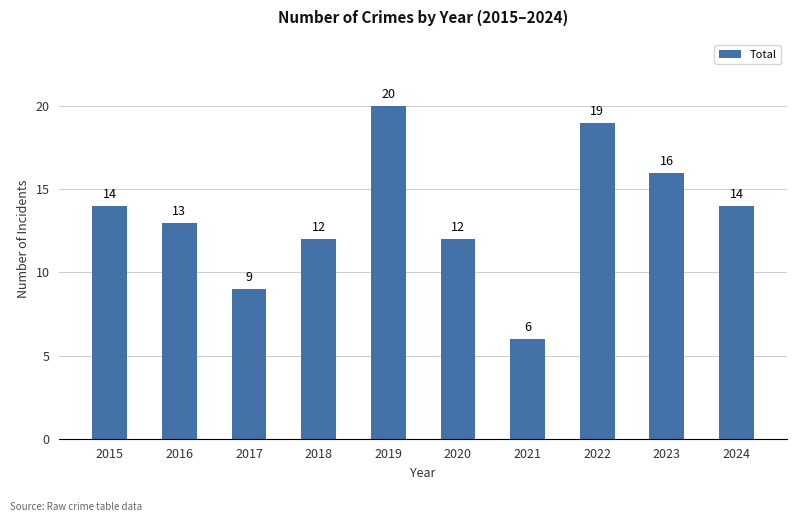

Count the number of categories in the chart.

10